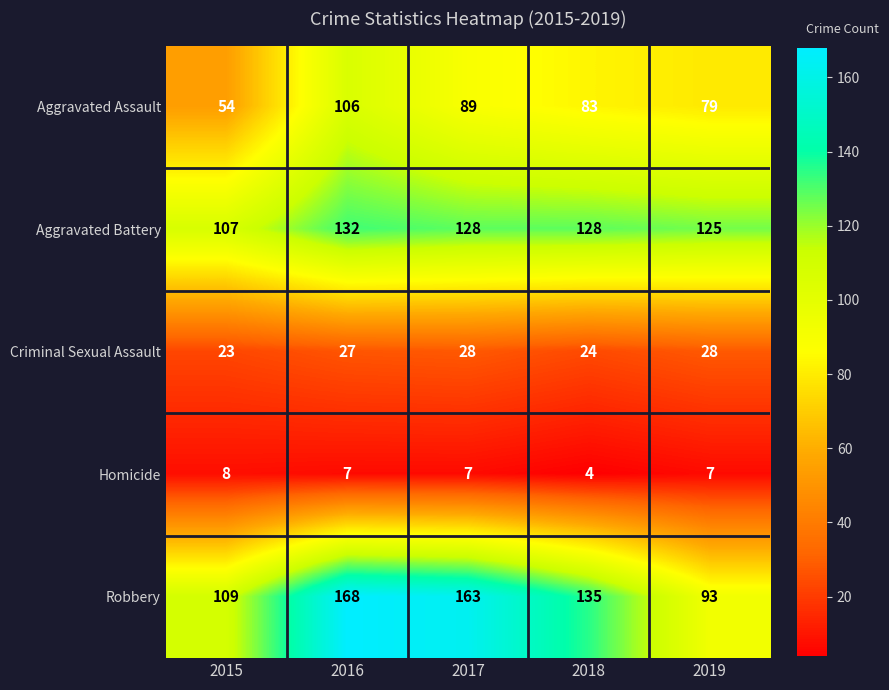

At which label does Robbery first exceed 135?

2016